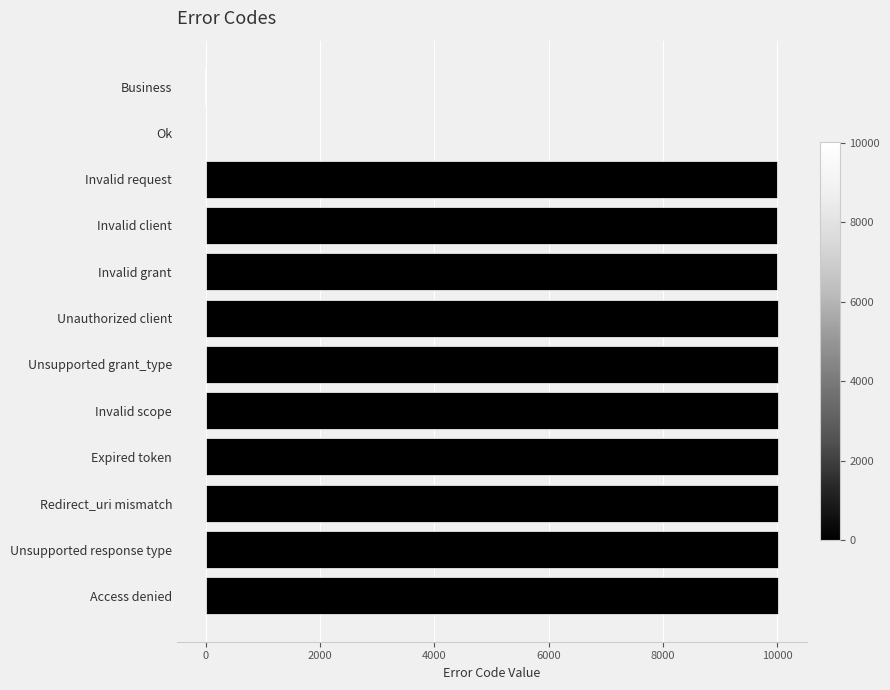

Is it true that the value at Unsupported grant_type is 10004?

True